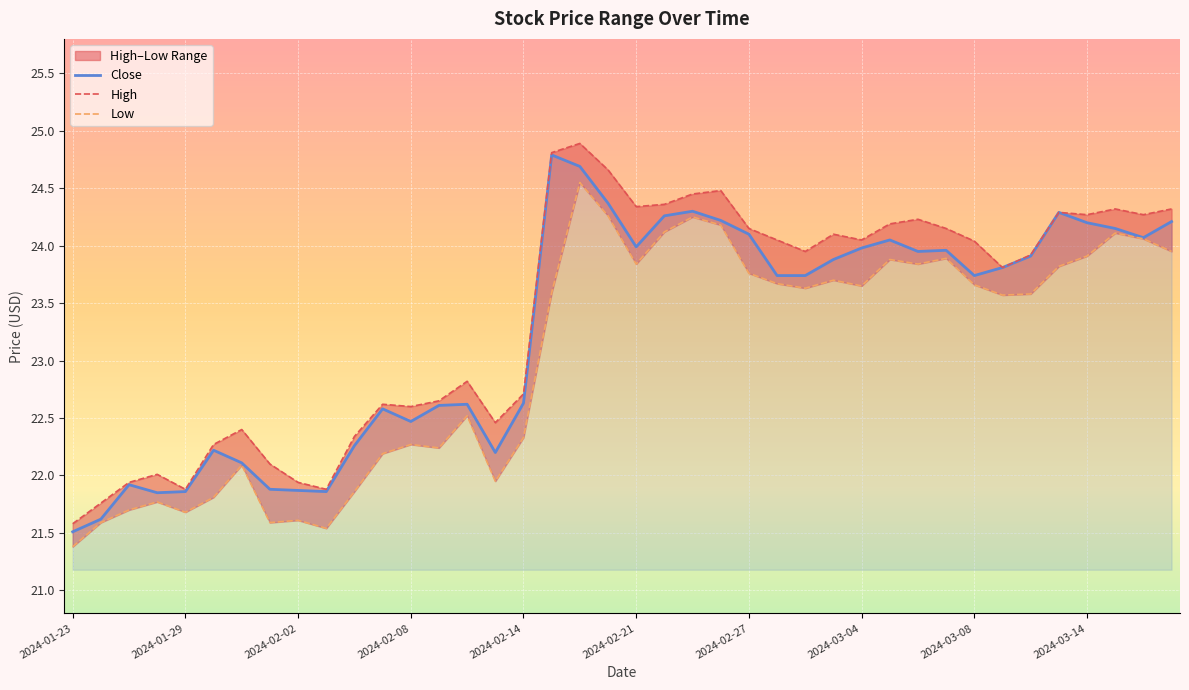

Reading left to right, list all the values displayed in this chart.

Close: 21.5	21.6	21.9	21.9	21.9	22.2	22.1	21.9	21.9	21.9	22.3	22.6	22.5	22.6	22.6	22.2	22.6	24.8	24.7	24.4	24.0	24.3	24.3	24.2	24.1	23.7	23.7	23.9	24.0	24.0	24.0	24.0	23.7	23.8	23.9	24.3	24.2	24.1	24.1	24.2
High: 21.6	21.8	21.9	22.0	21.9	22.3	22.4	22.1	21.9	21.9	22.3	22.6	22.6	22.6	22.8	22.5	22.7	24.8	24.9	24.7	24.3	24.4	24.5	24.5	24.1	24.0	24.0	24.1	24.0	24.2	24.2	24.1	24.0	23.8	23.9	24.3	24.3	24.3	24.3	24.3
Low: 21.4	21.6	21.7	21.8	21.7	21.8	22.1	21.6	21.6	21.5	21.9	22.2	22.3	22.2	22.5	22.0	22.3	23.6	24.5	24.3	23.8	24.1	24.2	24.2	23.8	23.7	23.6	23.7	23.6	23.9	23.8	23.9	23.7	23.6	23.6	23.8	23.9	24.1	24.1	24.0